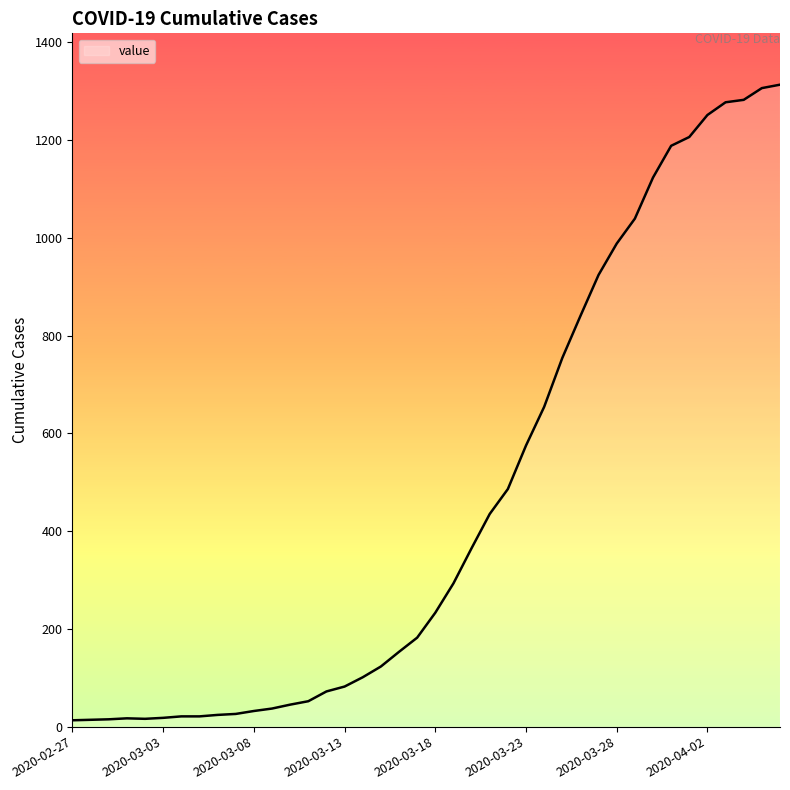

What is the difference between the maximum and second lowest values?

1299